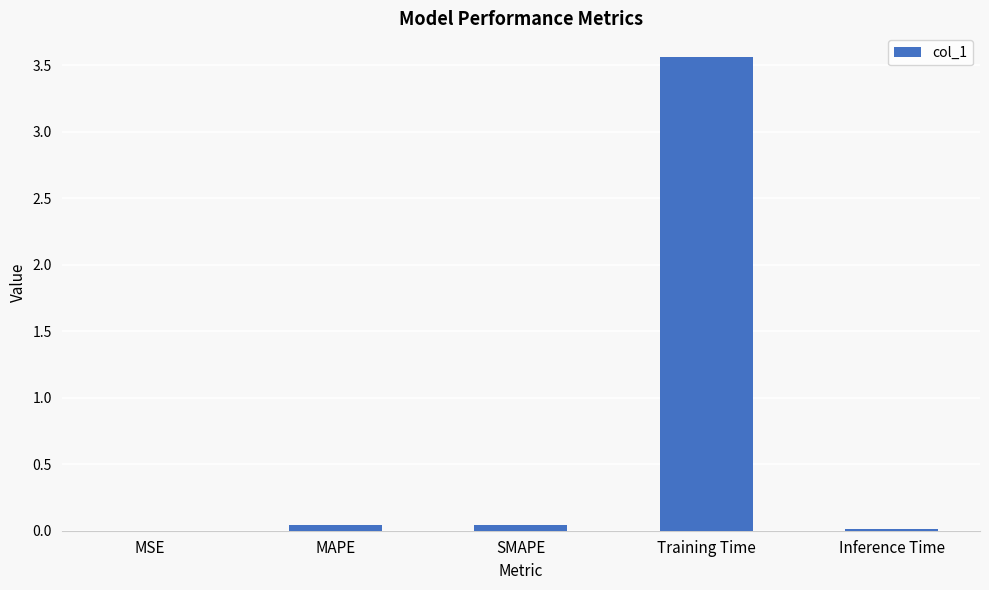

What is the average value?

0.7